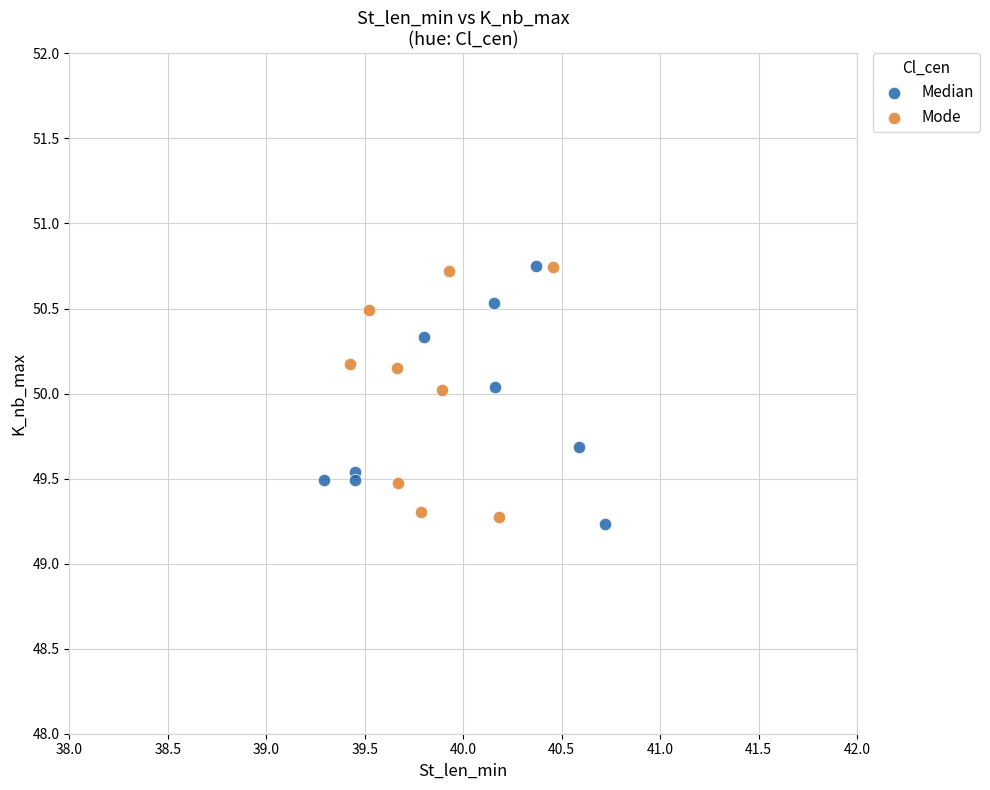

What are all the series names shown in the legend?

Median, Mode